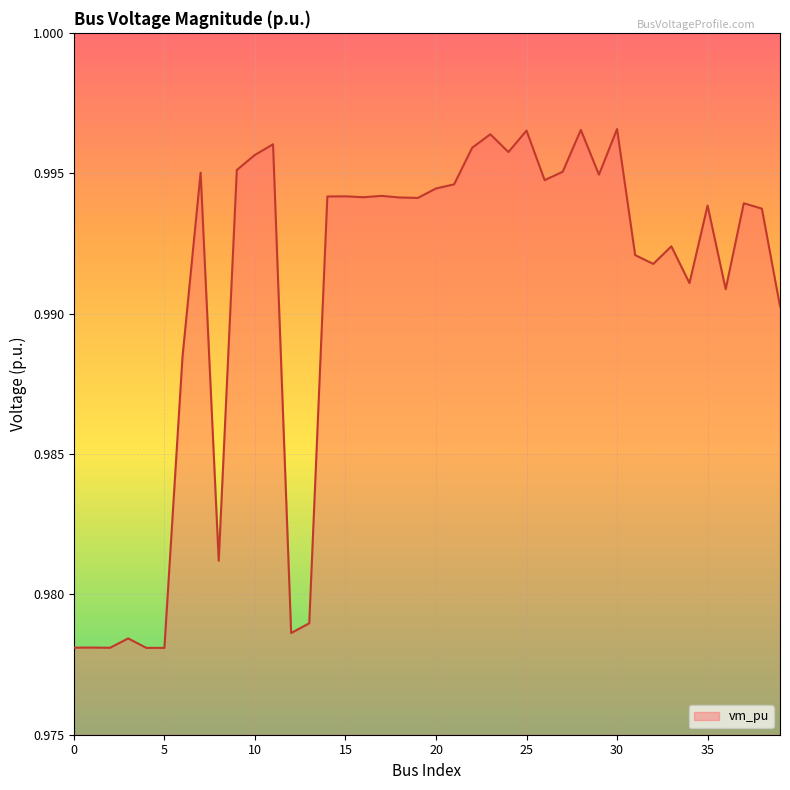

Reading left to right, extract all data points from this chart.

0=1.0	1=1.0	2=1.0	3=1.0	4=1.0	5=1.0	6=1.0	7=1.0	8=1.0	9=1.0	10=1.0	11=1.0	12=1.0	13=1.0	14=1.0	15=1.0	16=1.0	17=1.0	18=1.0	19=1.0	20=1.0	21=1.0	22=1.0	23=1.0	24=1.0	25=1.0	26=1.0	27=1.0	28=1.0	29=1.0	30=1.0	31=1.0	32=1.0	33=1.0	34=1.0	35=1.0	36=1.0	37=1.0	38=1.0	39=1.0